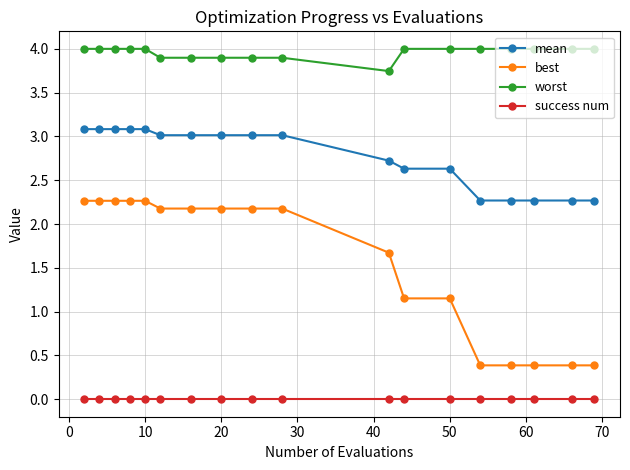

What is the average value of the mean series?

2.8